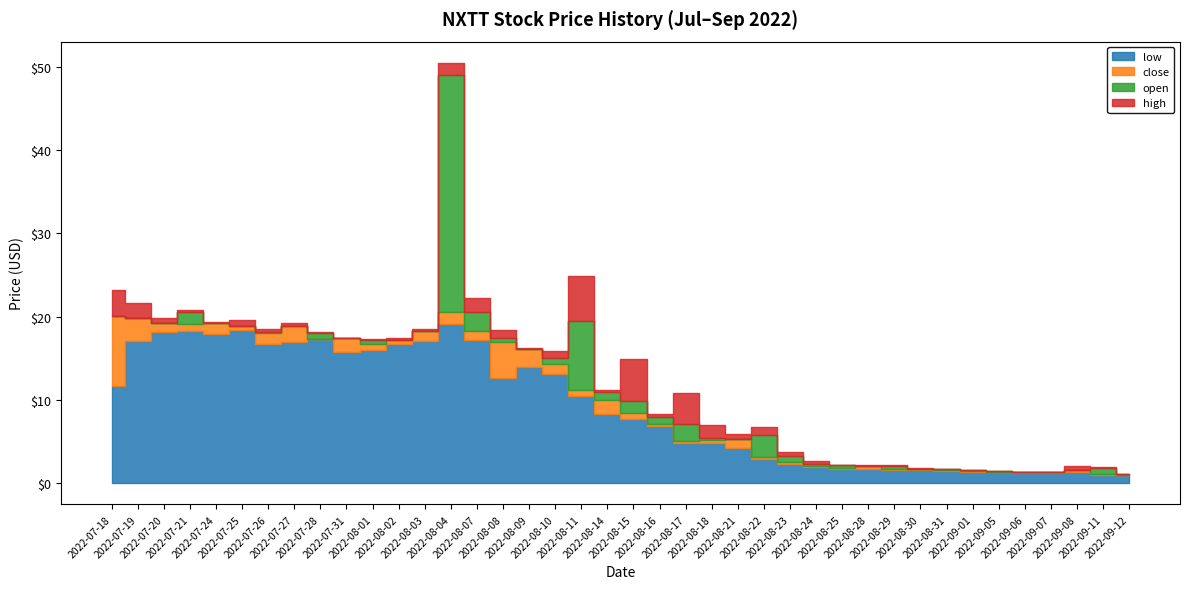

Rank the categories by high value from highest to lowest.

2022-08-04, 2022-08-11, 2022-07-18, 2022-08-07, 2022-07-19, 2022-07-21, 2022-07-20, 2022-07-25, 2022-07-24, 2022-07-27, 2022-07-26, 2022-08-03, 2022-08-08, 2022-07-28, 2022-07-31, 2022-08-02, 2022-08-01, 2022-08-09, 2022-08-10, 2022-08-15, 2022-08-14, 2022-08-17, 2022-08-16, 2022-08-18, 2022-08-22, 2022-08-21, 2022-08-23, 2022-08-24, 2022-08-25, 2022-08-29, 2022-08-28, 2022-09-08, 2022-09-11, 2022-08-30, 2022-08-31, 2022-09-01, 2022-09-05, 2022-09-07, 2022-09-06, 2022-09-12